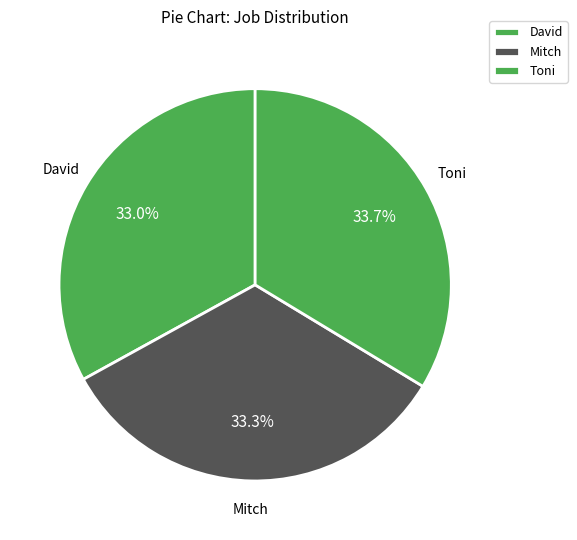

Rank the categories by value from lowest to highest.

David, Mitch, Toni